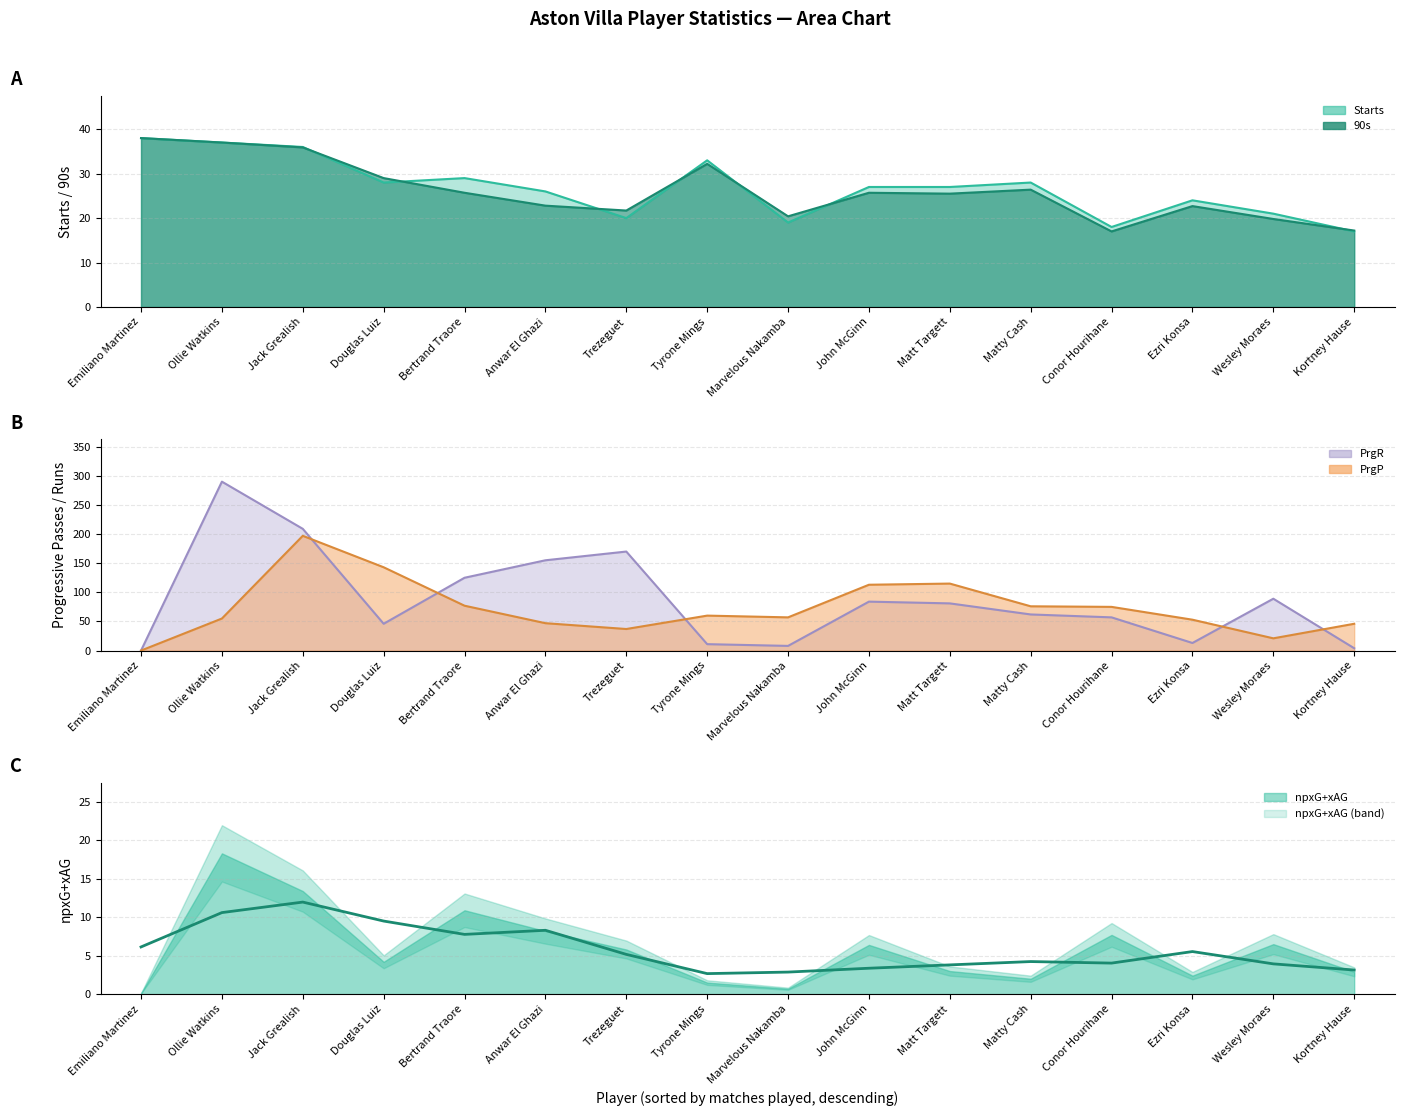

What is the highest value of the Starts series?

38.0